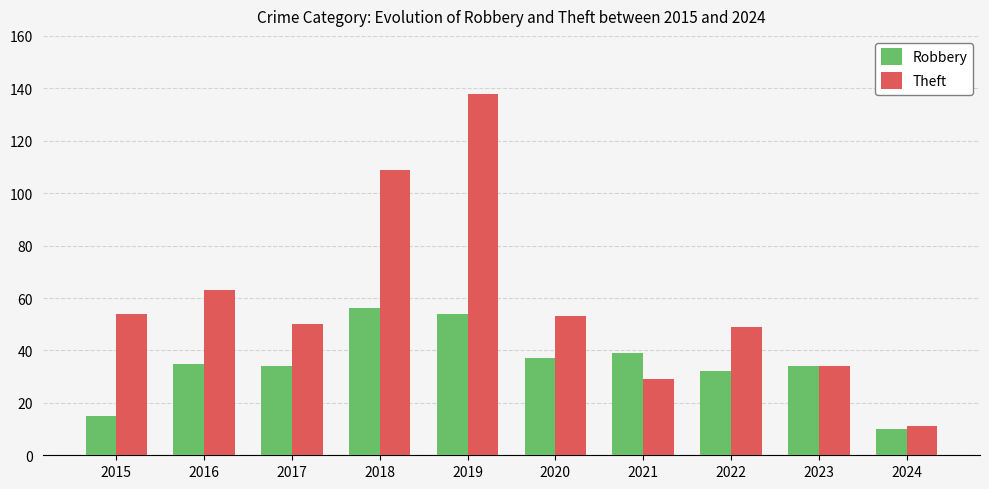

Count the number of categories in the chart.

10